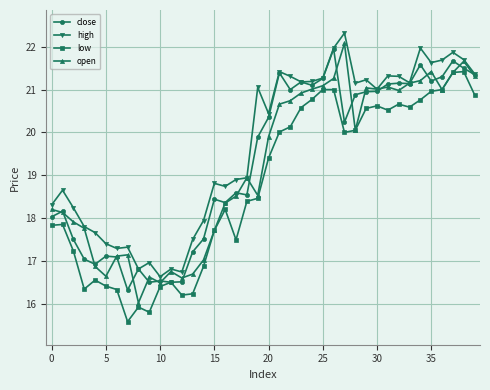

What is the value of the high point at the 11th from the left?

16.6